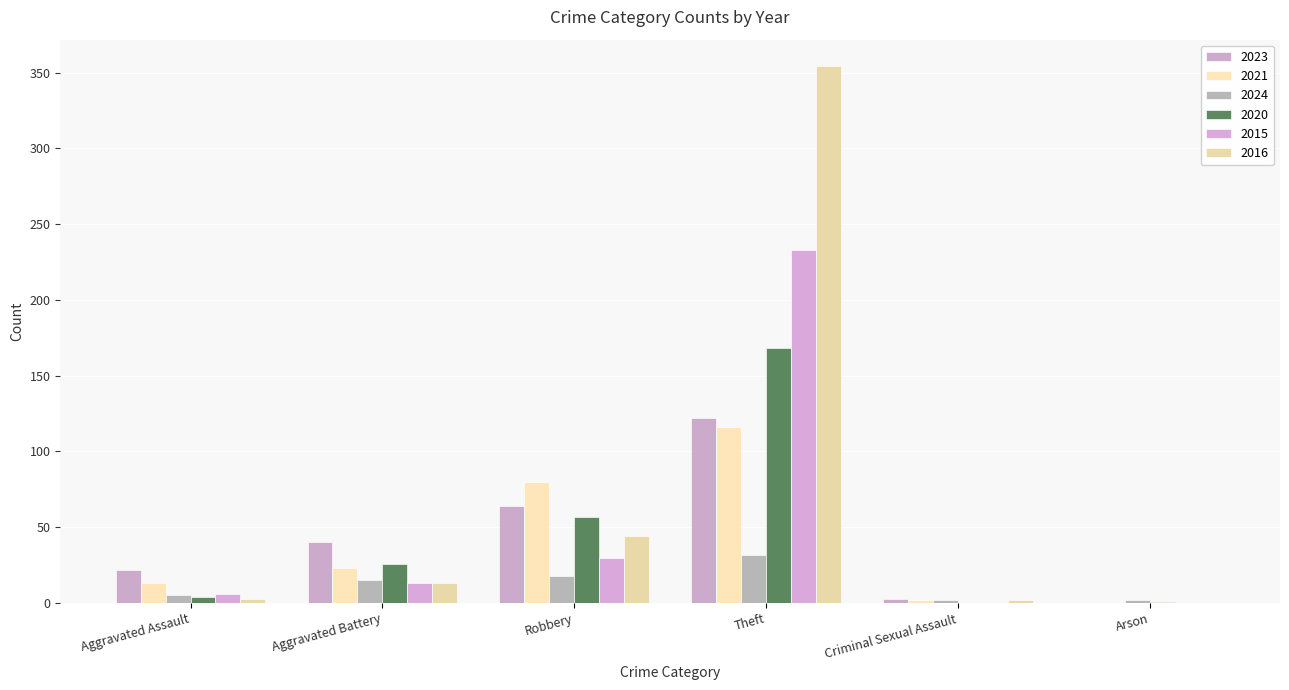

What is the average value of the 2020 series?

43